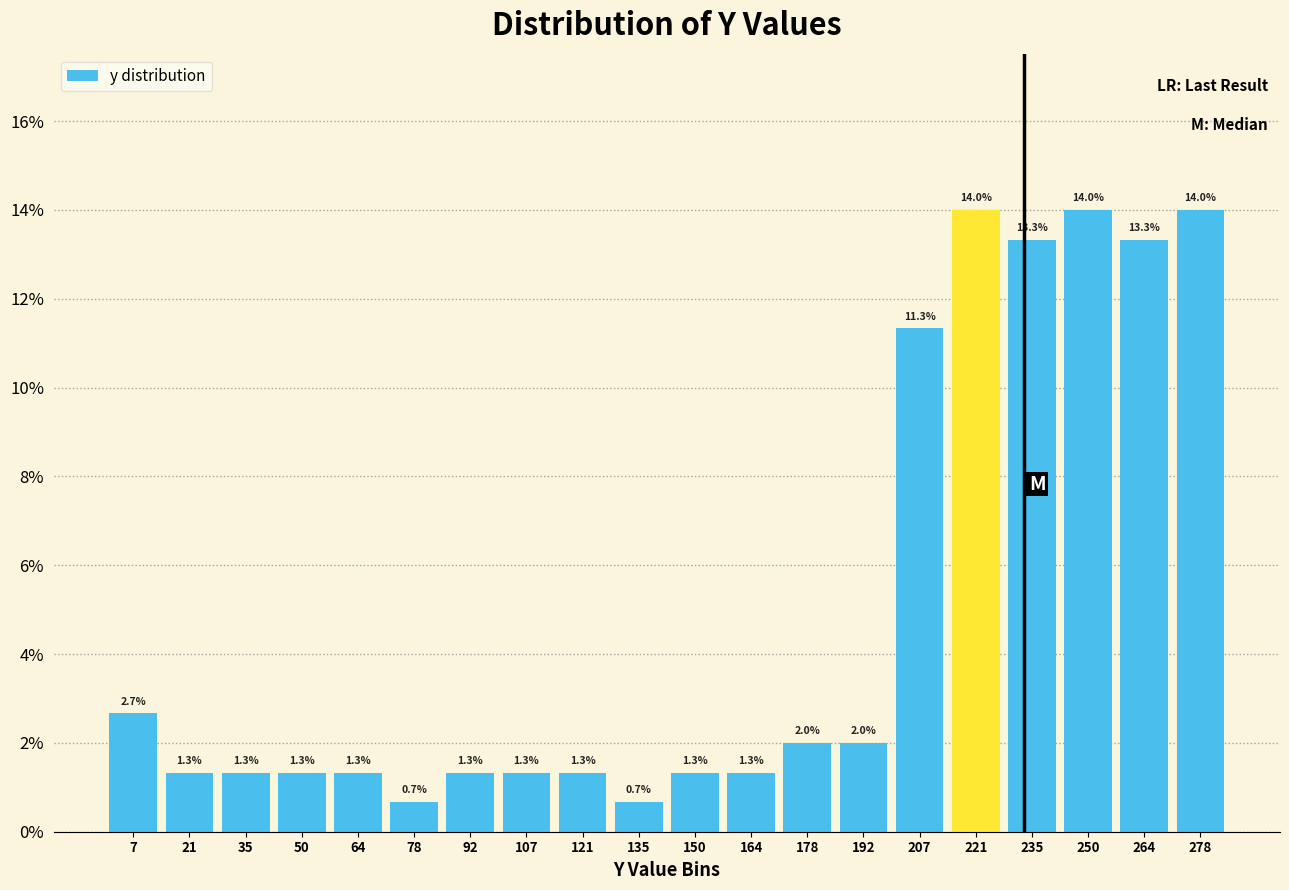

Reading left to right, transcribe this chart: for each bar, give the range it covers on the x-axis and its height. The bar edges are not printed on the chart, so give them approximately, as read against the axis.

0 to 14: 2.7
14 to 28: 1.3
28 to 42: 1.3
42 to 58: 1.3
58 to 72: 1.3
72 to 86: 0.7
86 to 100: 1.3
100 to 114: 1.3
114 to 128: 1.3
128 to 142: 0.7
142 to 158: 1.3
158 to 172: 1.3
172 to 186: 2.0
186 to 200: 2.0
200 to 214: 11.3
214 to 228: 14.0
228 to 242: 13.3
242 to 258: 14.0
258 to 272: 13.3
272 to 286: 14.0